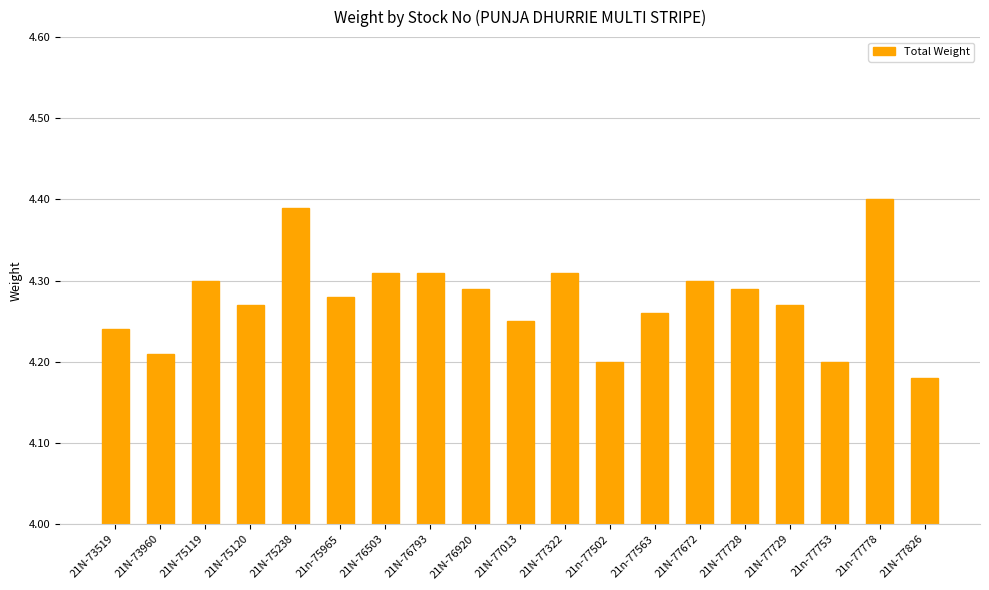

What is the label of the 7th bar from the right?

21n-77563